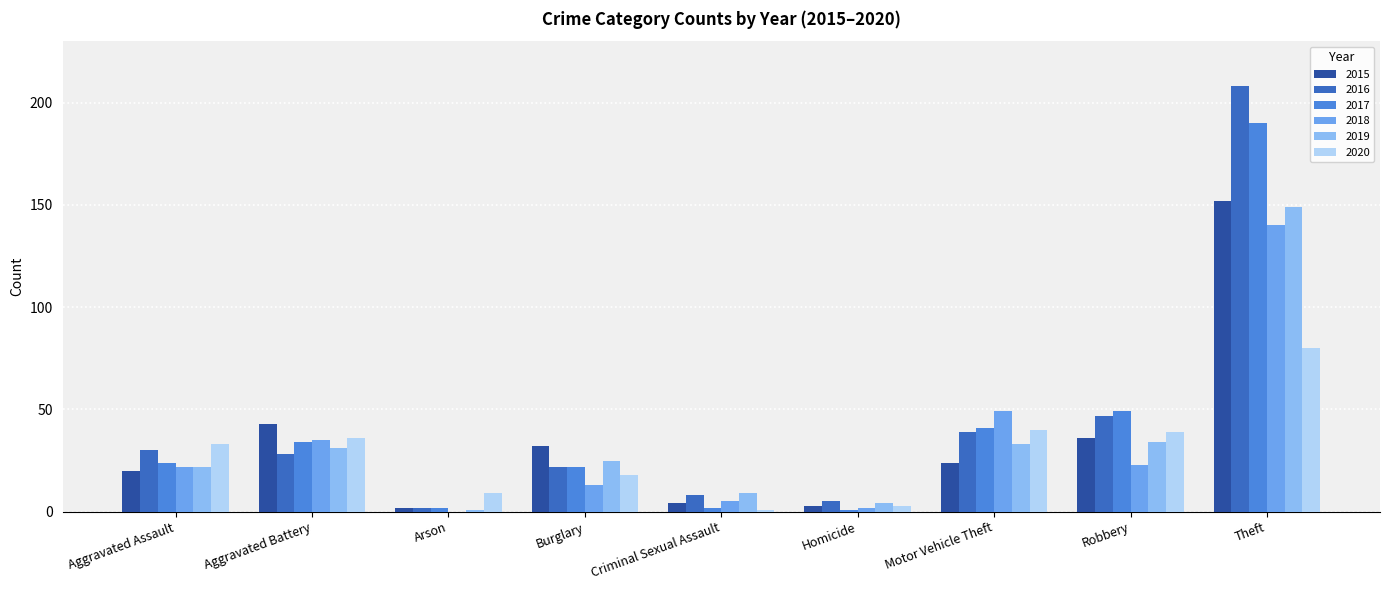

At which category does the chart reach its peak across all series?

Theft